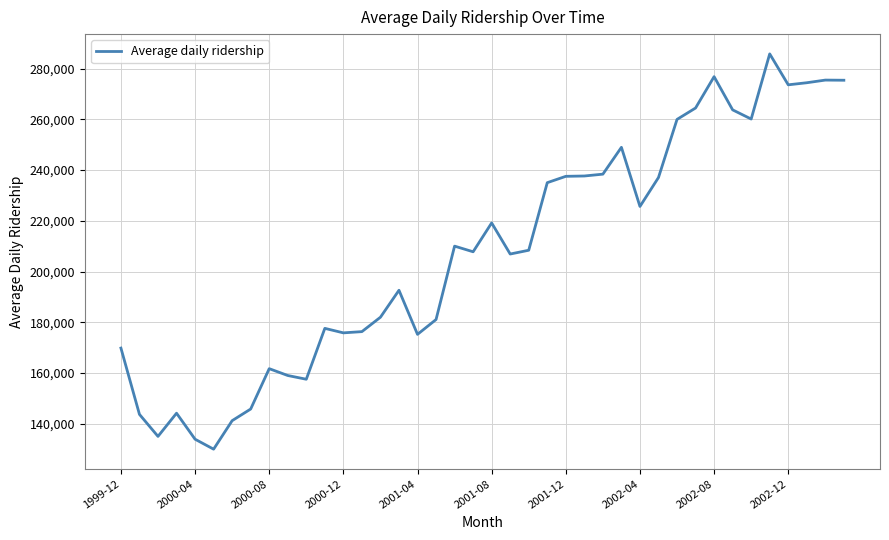

What is the greatest value displayed?

285814.0